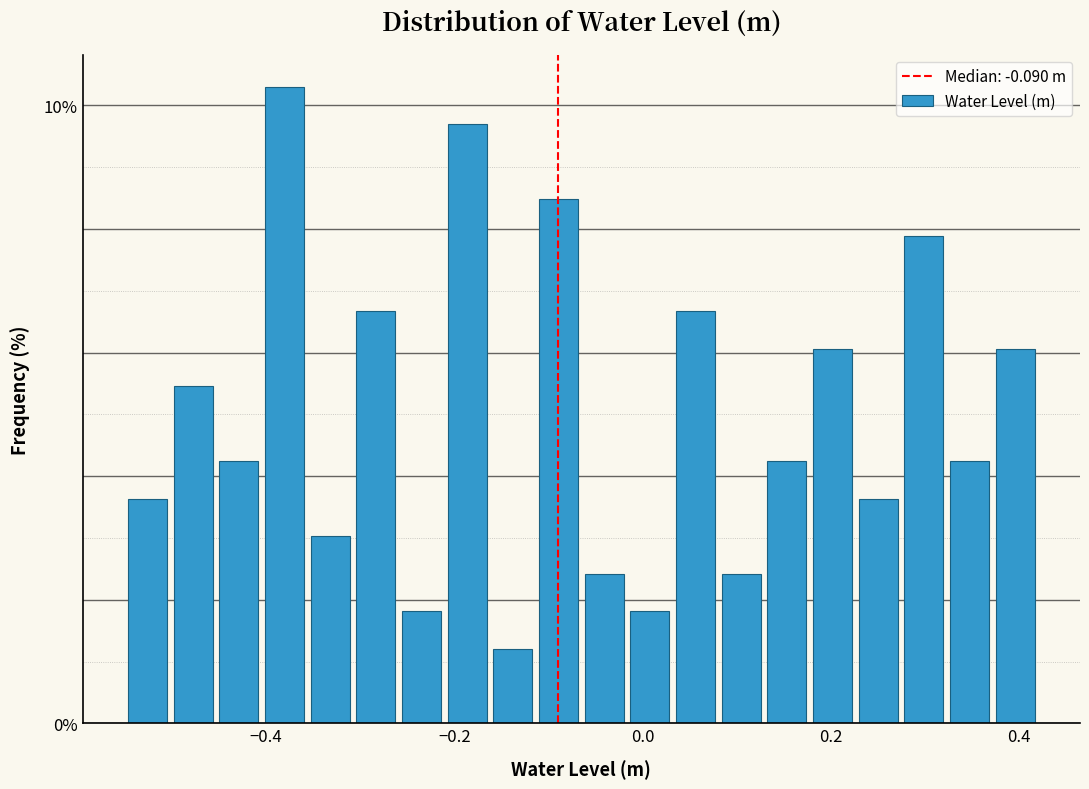

Read against the x-axis, roughly where is the centre of the tallest bar?

-0.38